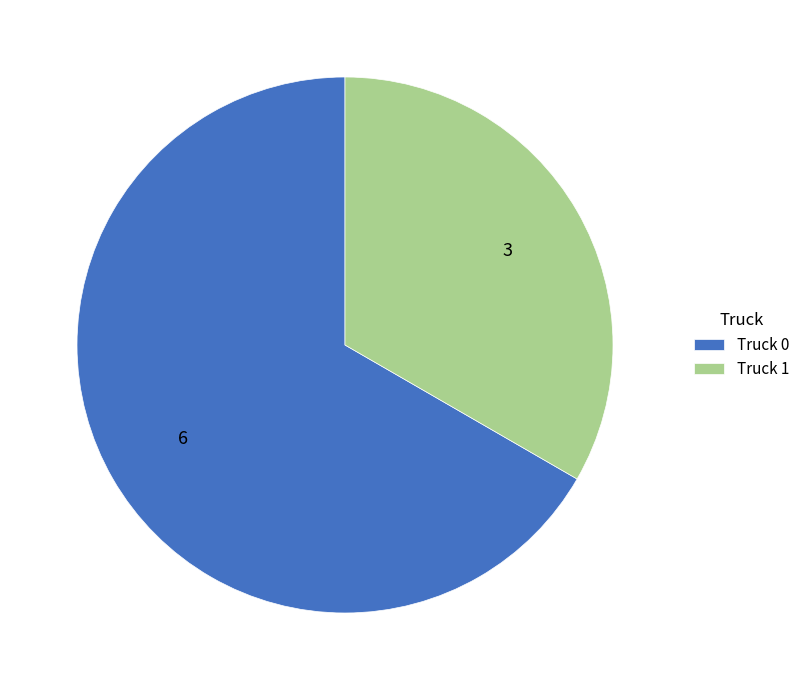

Is the sum of Truck 0 and Truck 1 greater than half?

Yes